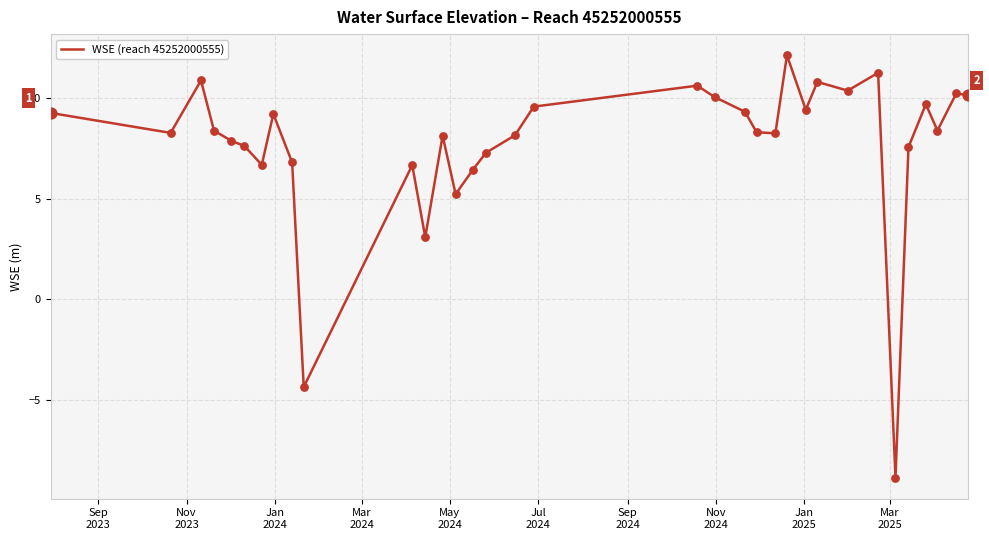

What is the greatest value displayed?

12.1